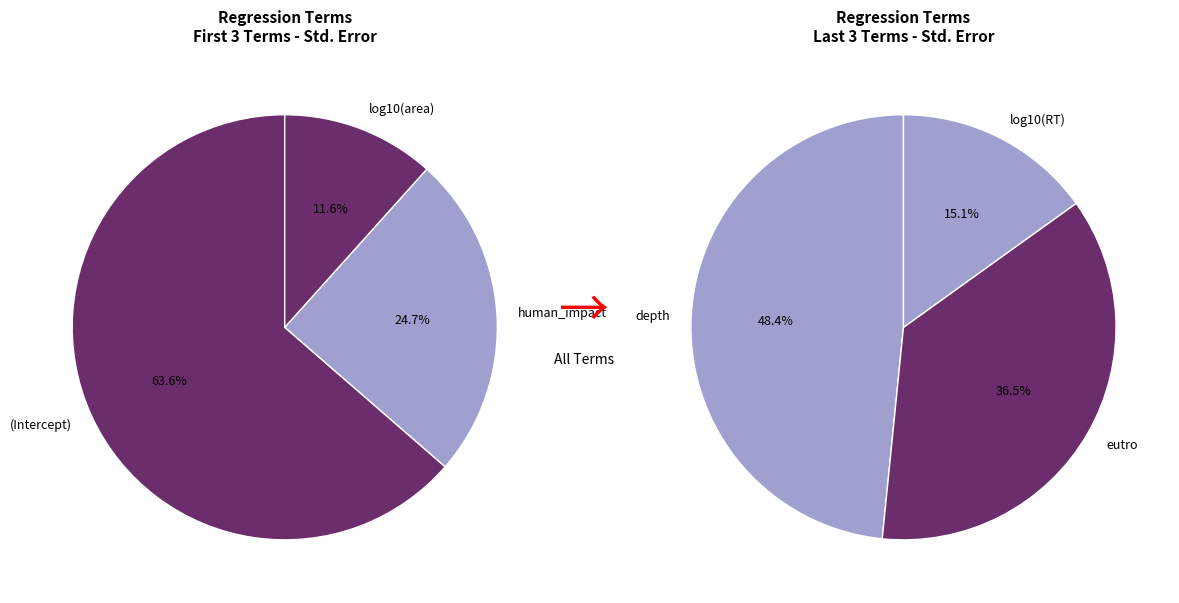

How many segments does this pie chart have?

6